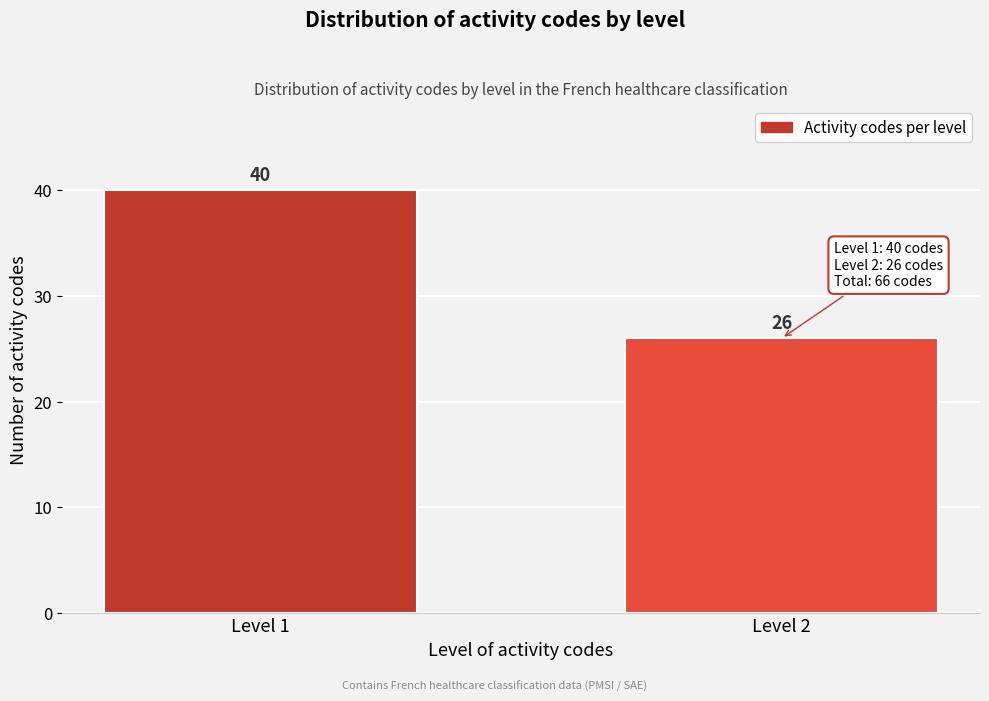

Reading left to right, transcribe all the data shown in this chart.

Level 1=40	Level 2=26